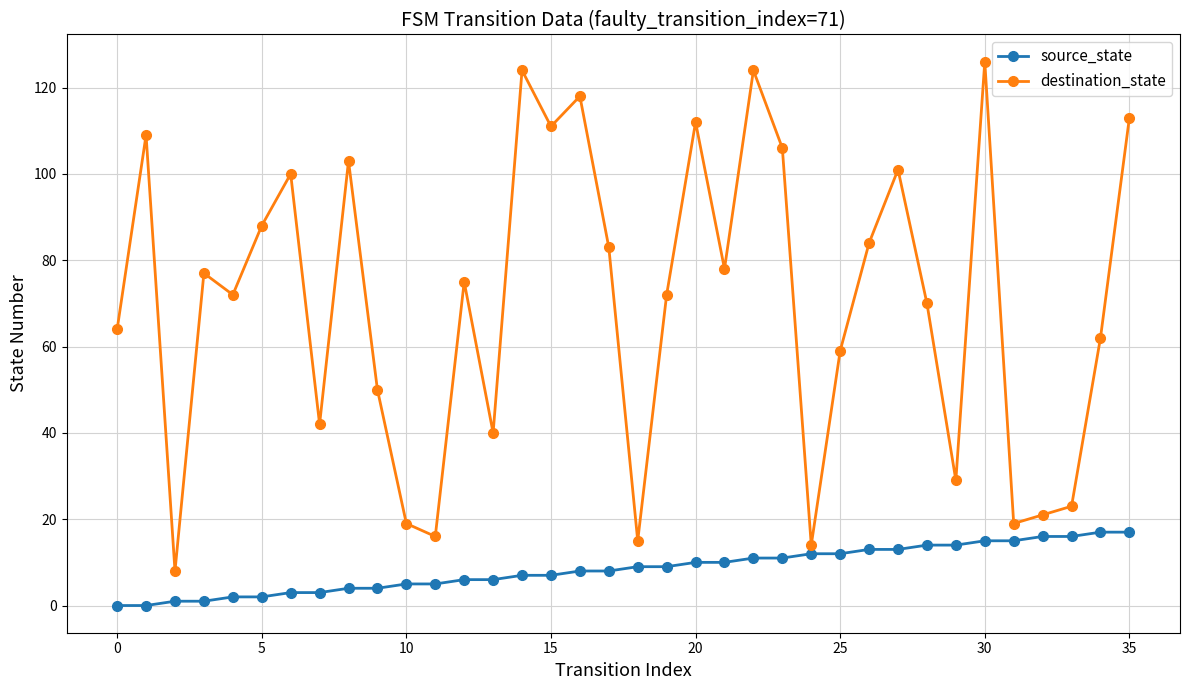

What is the average value of the destination_state series?

70